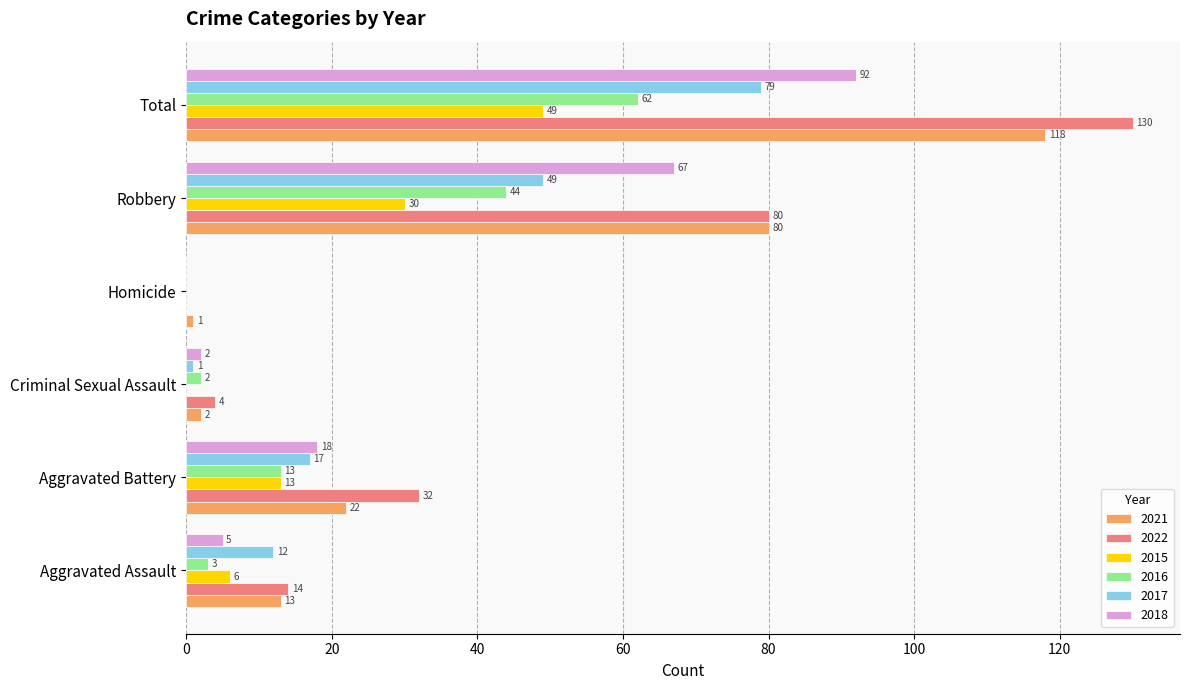

Read the 2022 value at Total, to the nearest 5.

130